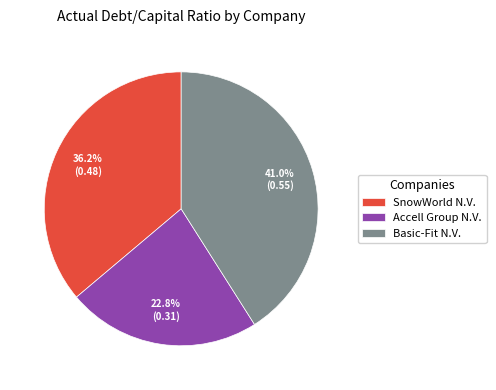

To the nearest percent, what percentage of the pie is SnowWorld N.V.?

36%